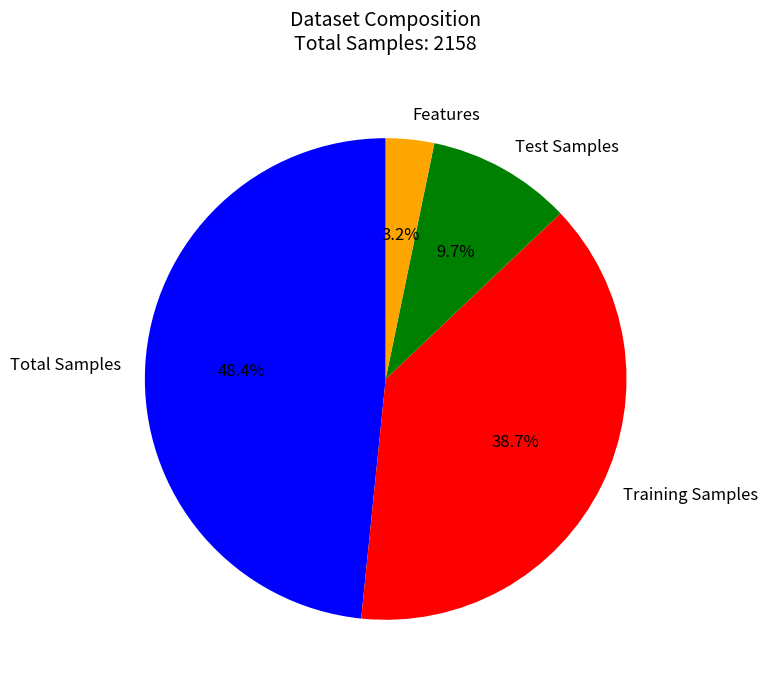

To the nearest percent, what is the difference between the largest and smallest slice percentages?

45%